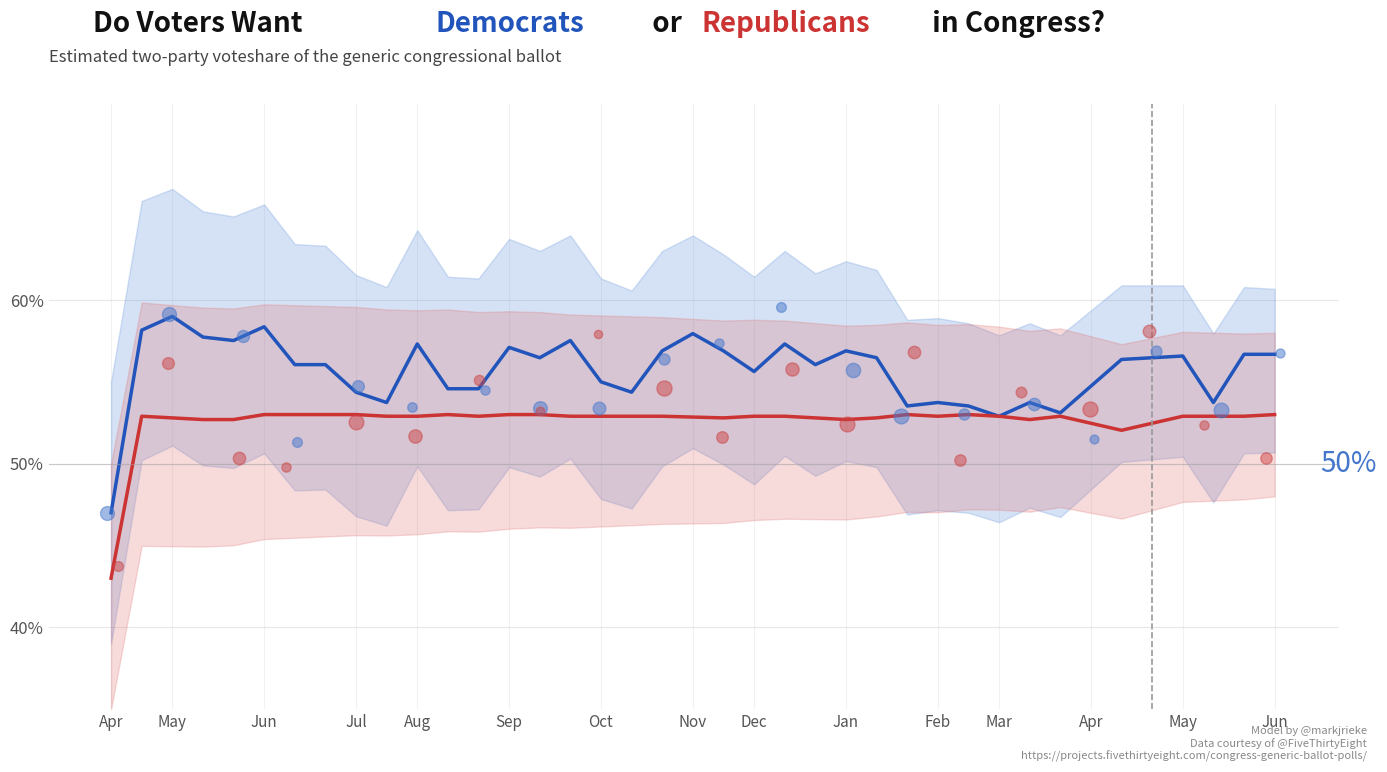

Which series has the largest total across all categories?

Democrats